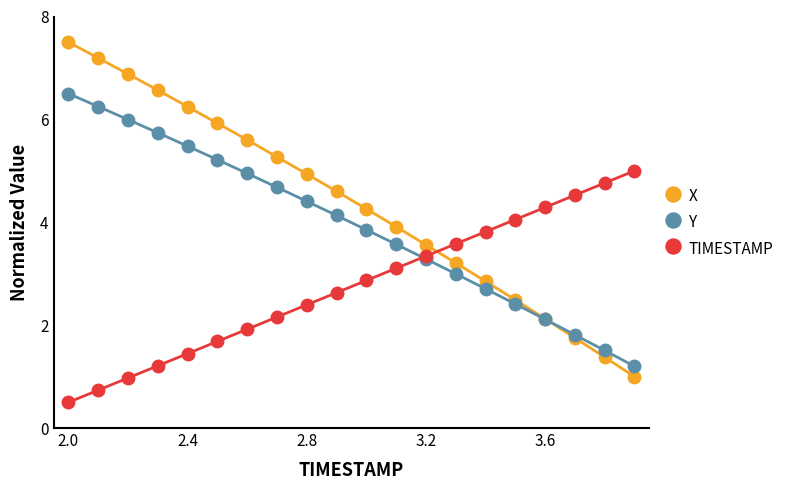

What is the value of the X point at the 9th from the left?

4.9